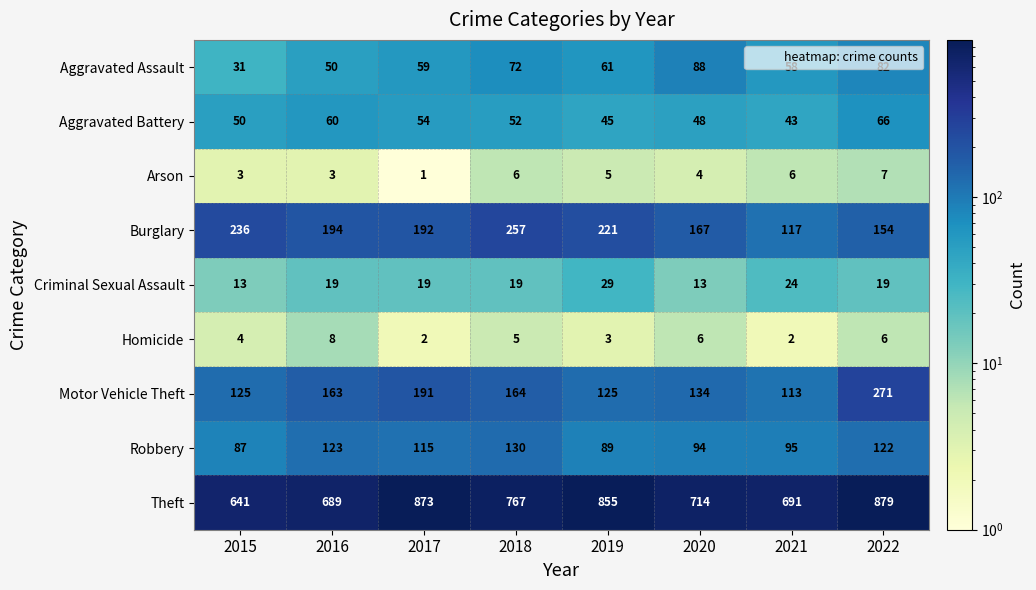

What is the difference between the highest and lowest values at 2015?

638